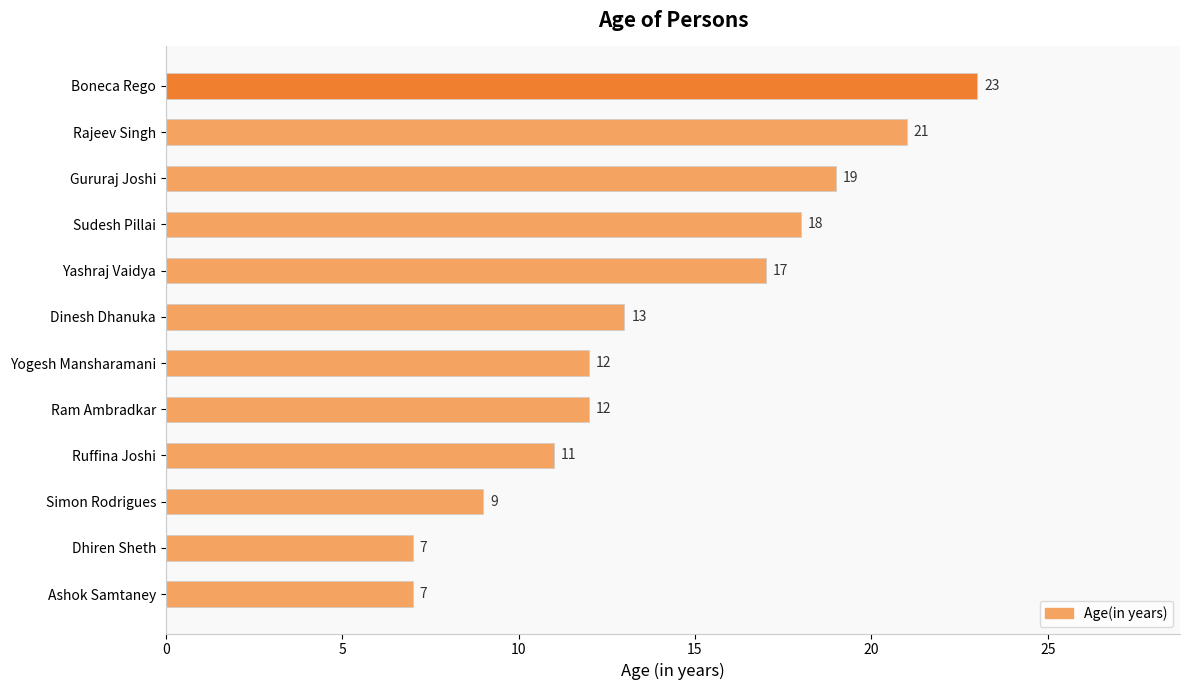

Which category has the highest value across all series?

Boneca Rego